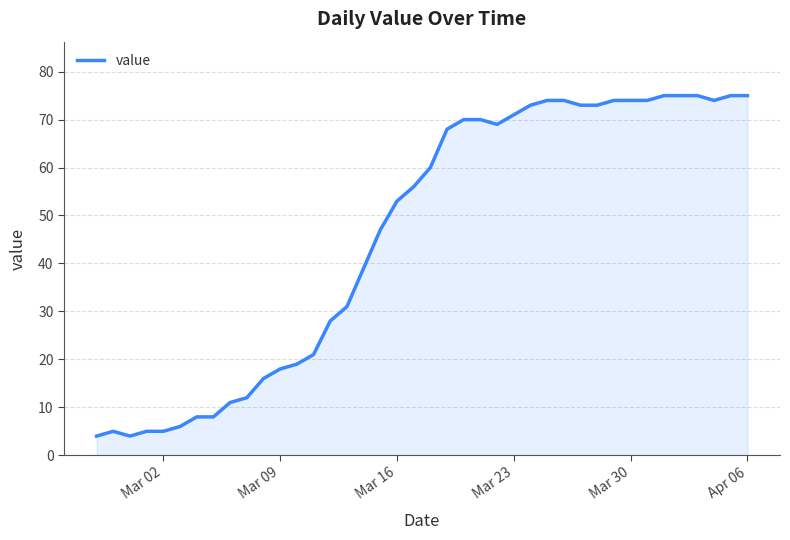

What is the maximum value shown in the chart?

75